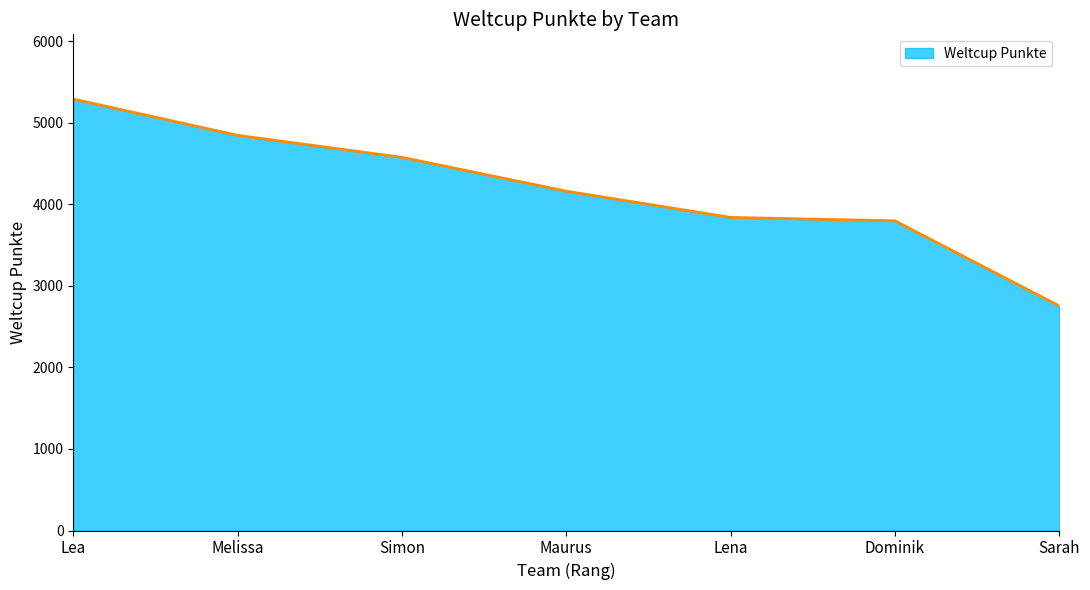

Between Sarah and Dominik, which is larger?

Dominik